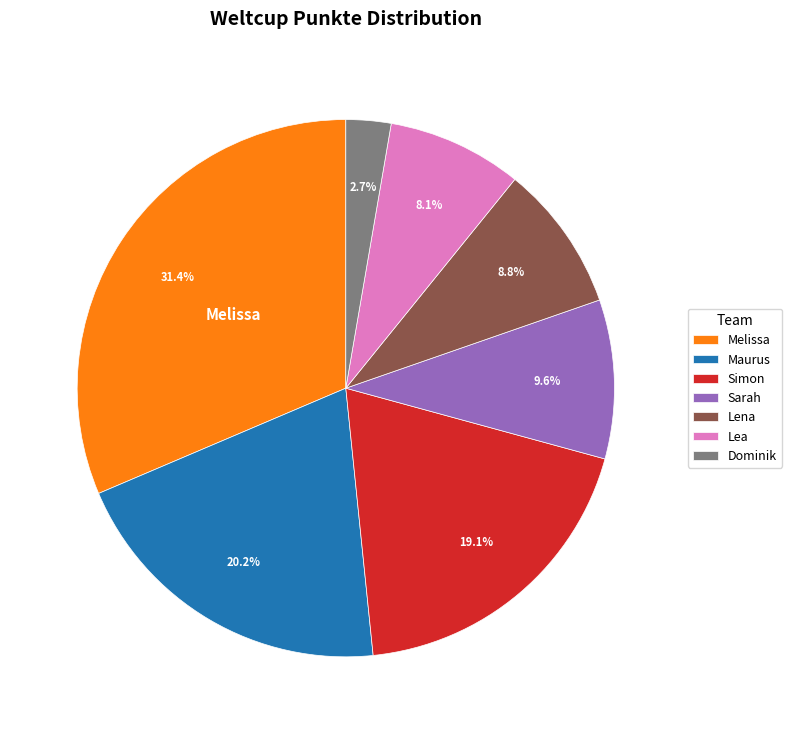

To the nearest percent, what is the combined percentage of Melissa and Sarah?

41%